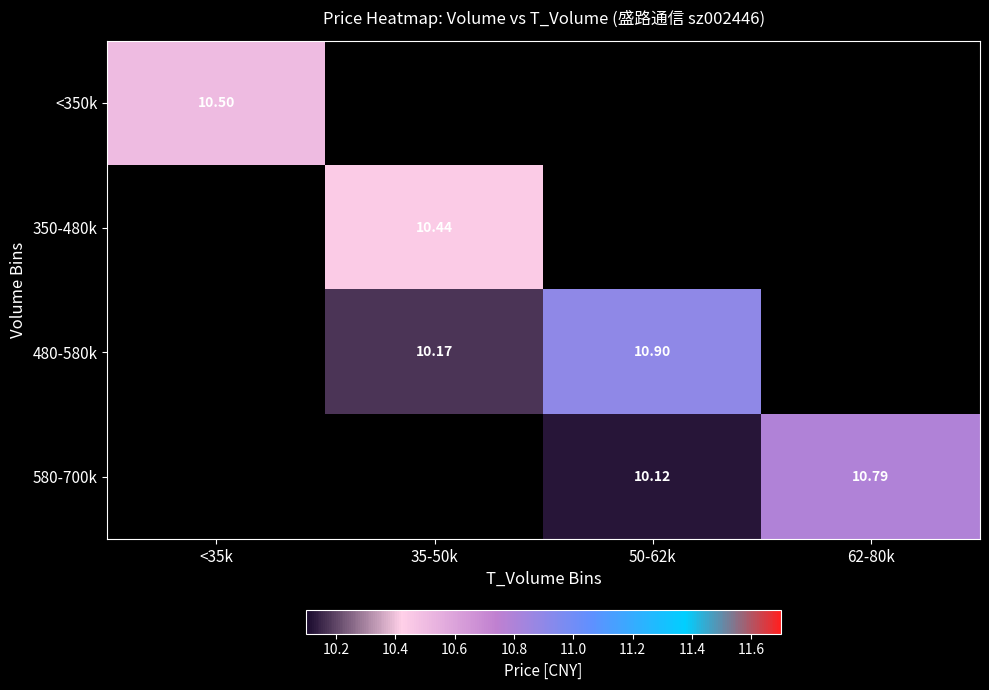

What is the sum of the 480-580k values at 35-50k and 50-62k?

21.1